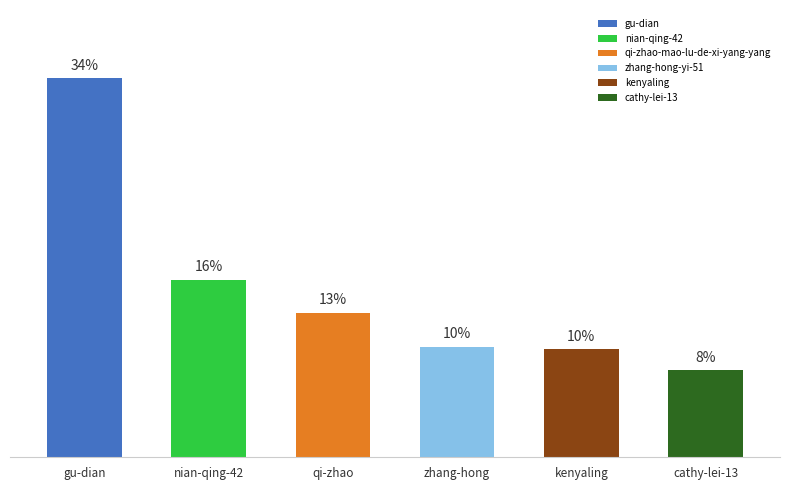

How many bars are there in total?

6